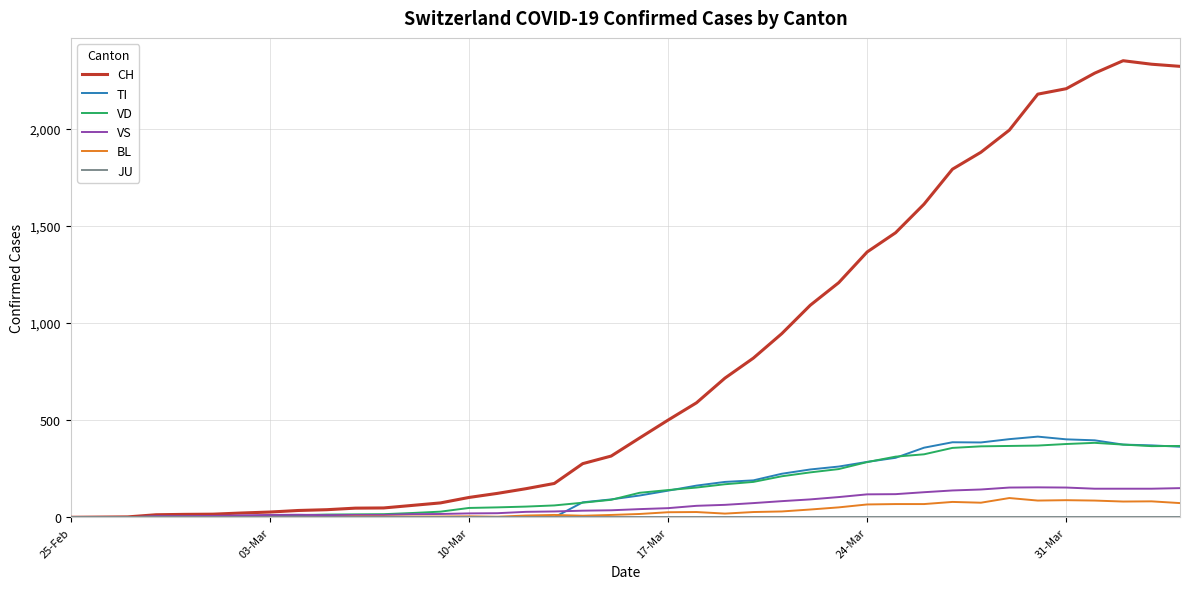

Which series has the largest total across all categories?

CH